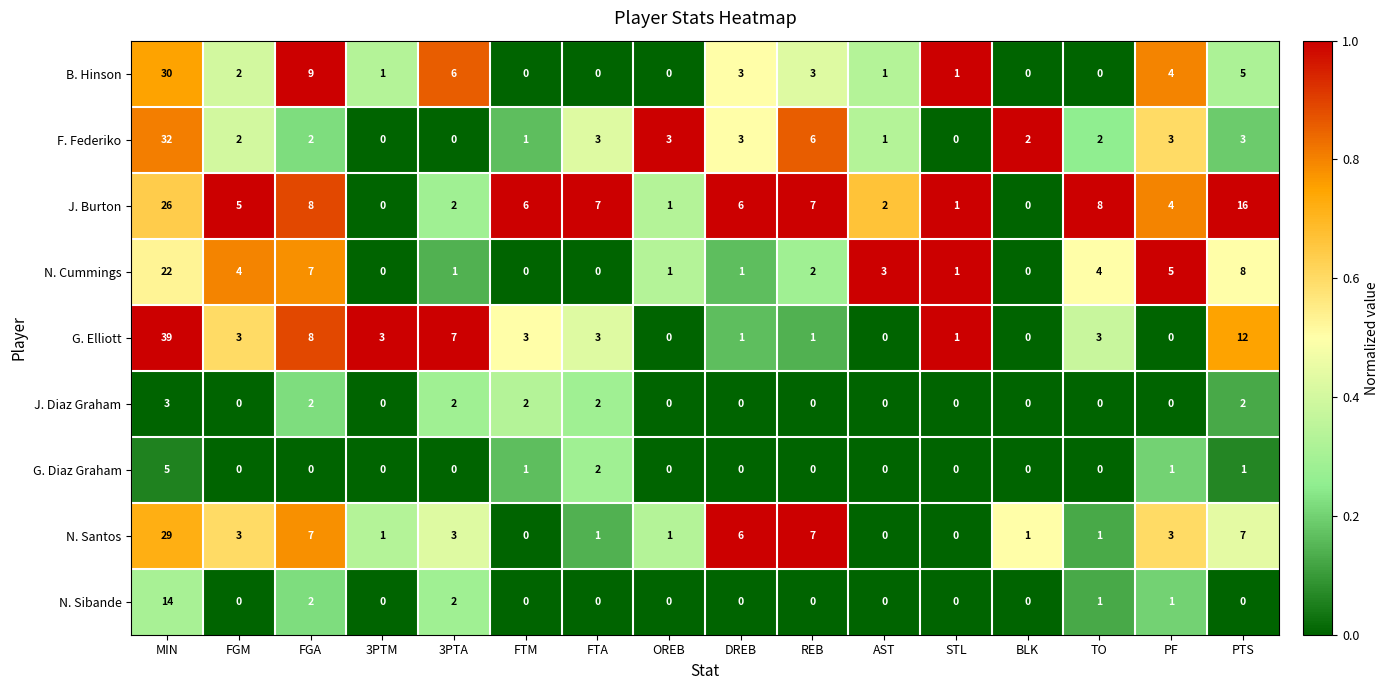

At how many categories does at least one series exceed 0?

16